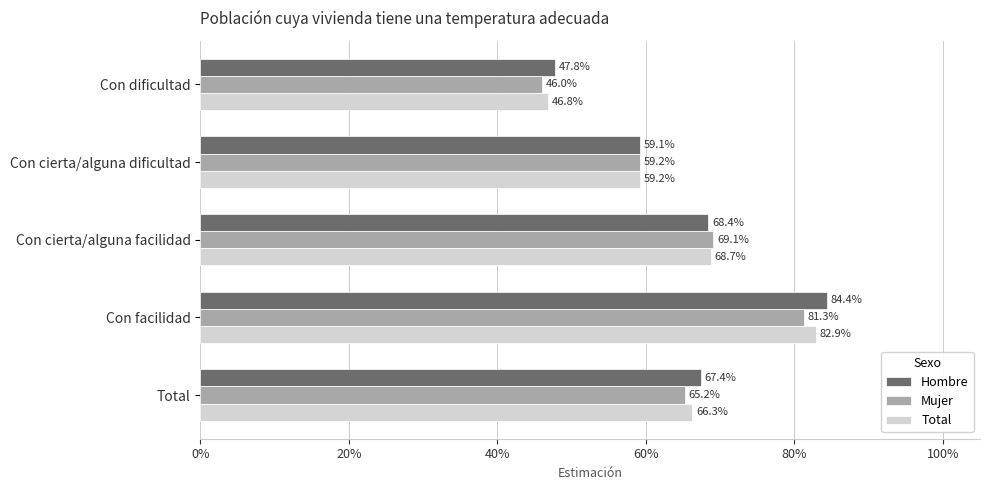

What is the minimum value for Hombre?

0.5